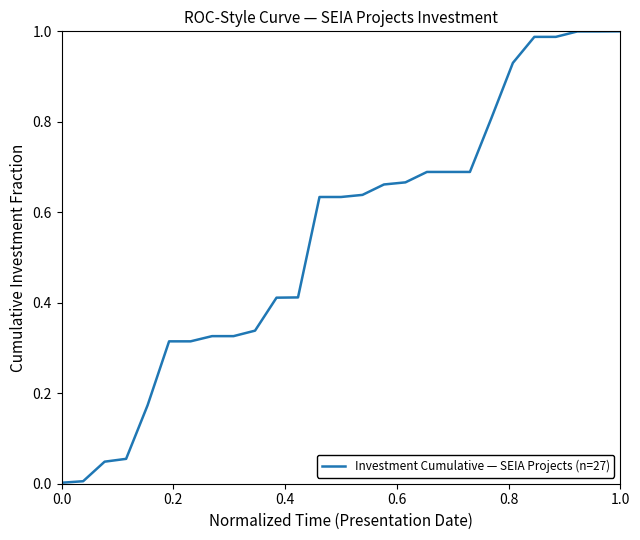

How many lines are shown in the chart?

1